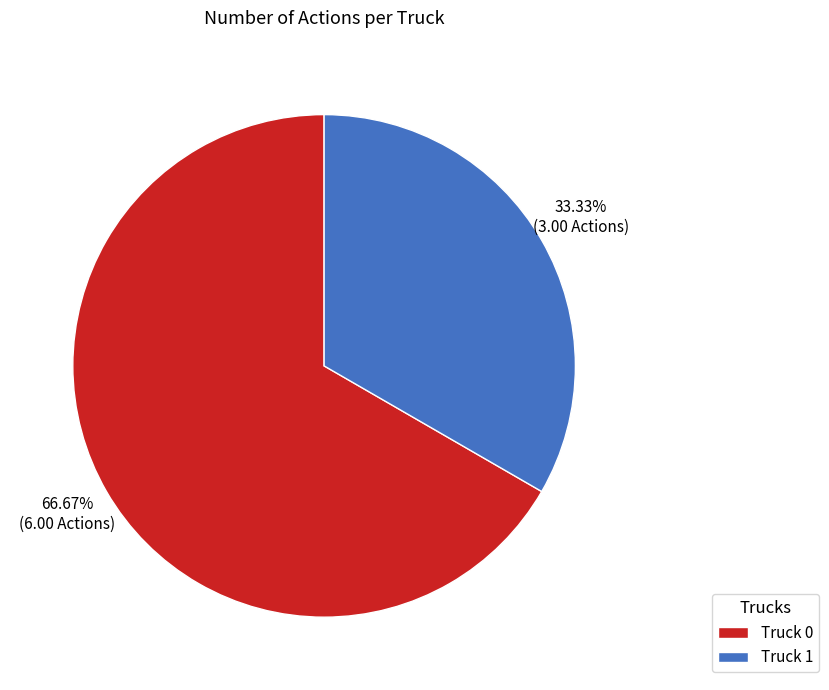

Rank the categories by value from lowest to highest.

Truck 1, Truck 0